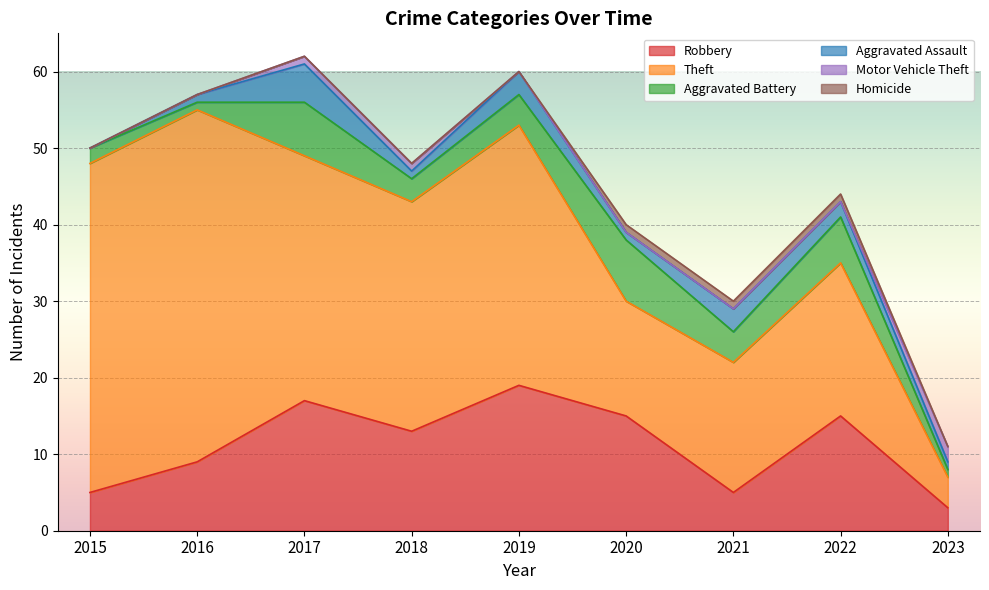

True or false: Aggravated Assault and Aggravated Battery cross at least once.

False